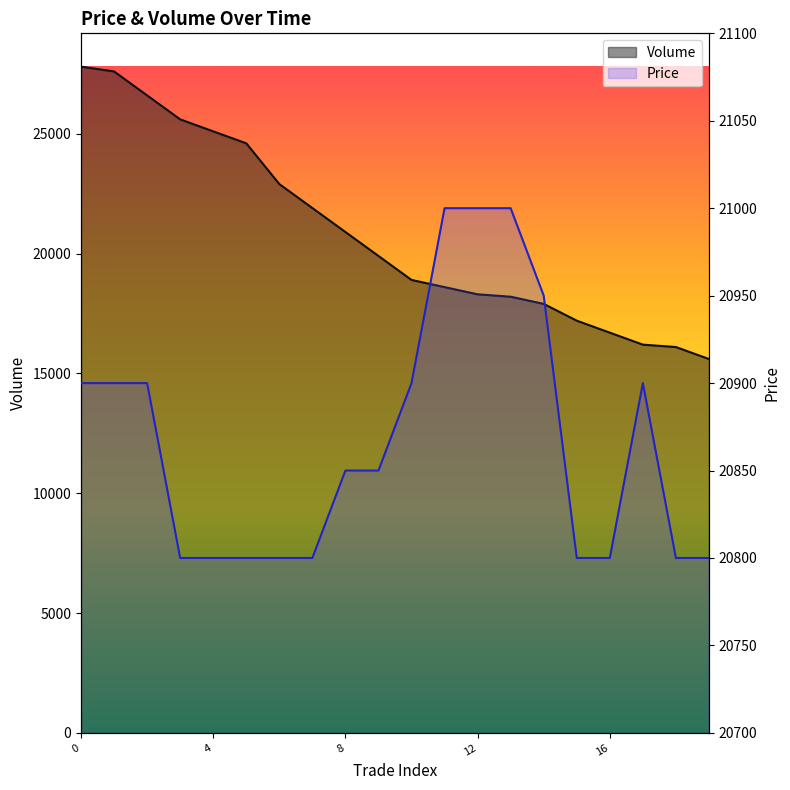

Reading left to right, what are all the values shown in this chart?

Price: 0=20900	1=20900	2=20900	3=20800	4=20800	5=20800	6=20800	7=20800	8=20850	9=20850	10=20900	11=21000	12=21000	13=21000	14=20950	15=20800	16=20800	17=20900	18=20800	19=20800
Volume: 0=27800	1=27600	2=26600	3=25600	4=25100	5=24600	6=22900	7=21900	8=20900	9=19900	10=18900	11=18600	12=18300	13=18200	14=17900	15=17200	16=16700	17=16200	18=16100	19=15600